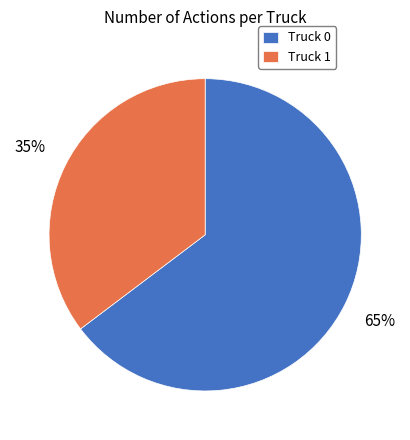

Combined, do Truck 1 and Truck 0 account for over 50%?

Yes